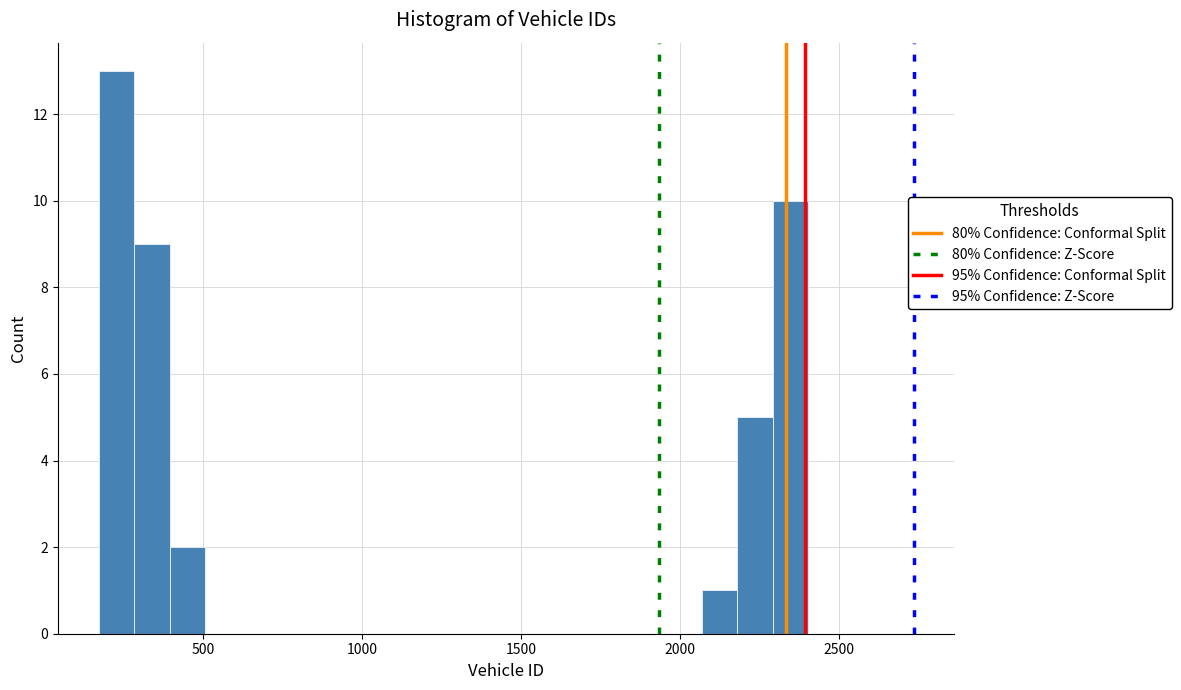

Around what value on the x-axis is the tallest bar? Give the approximate position of its centre, as read against the axis.

250